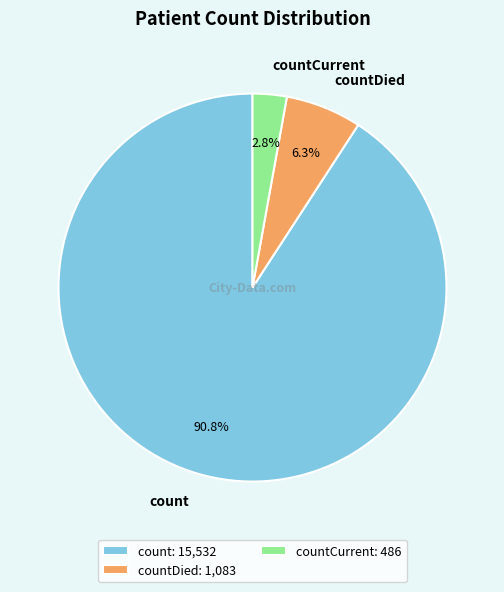

To the nearest percent, what is the combined percentage of countCurrent and countDied?

9%